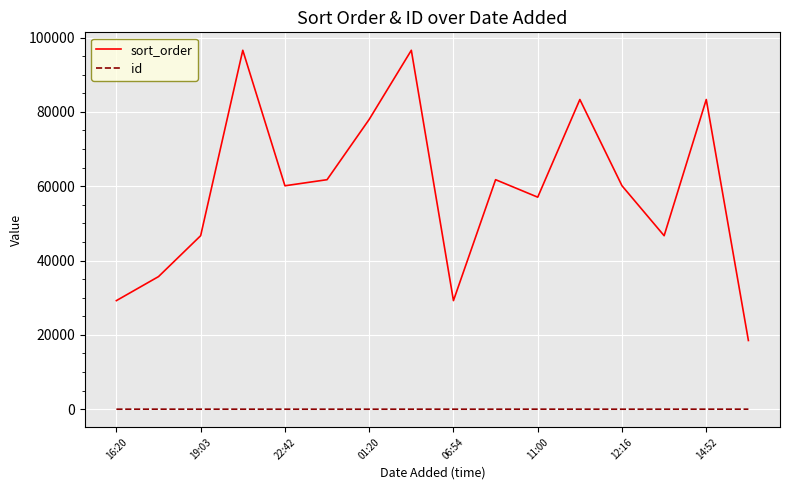

What are all the series names shown in the legend?

sort_order, id